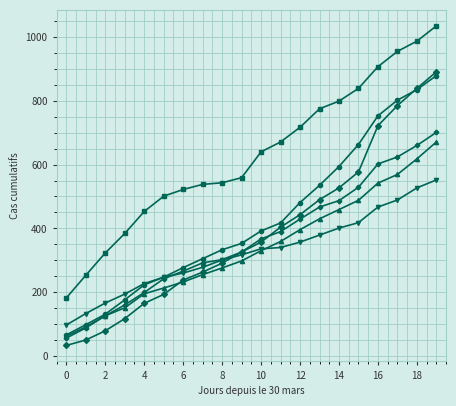

What is the greatest value displayed?

1035